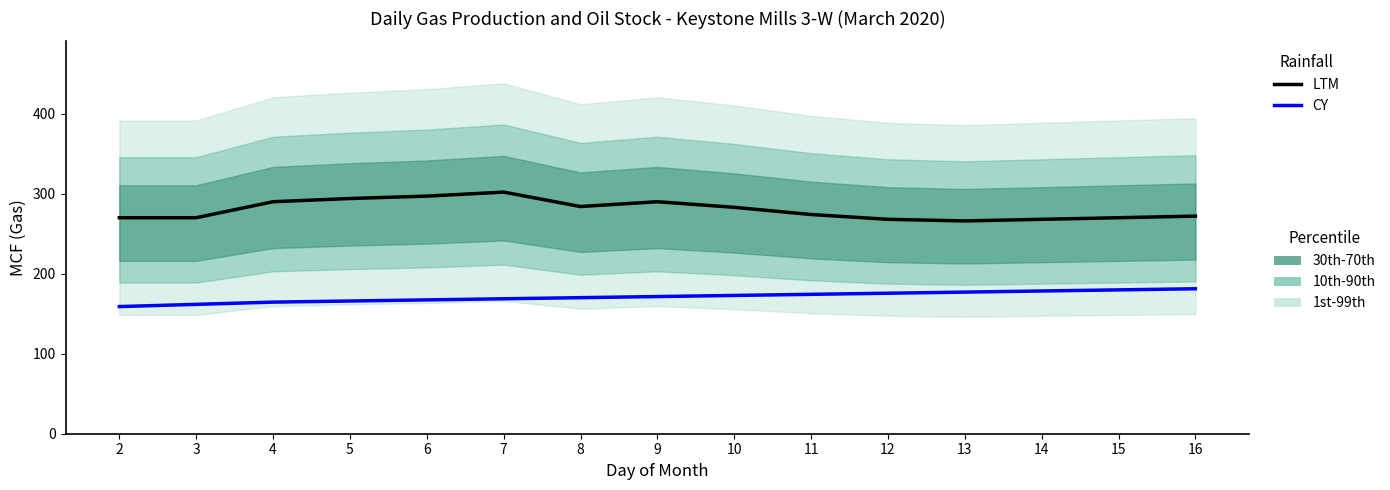

What is the sum of all CY values?

2567.7